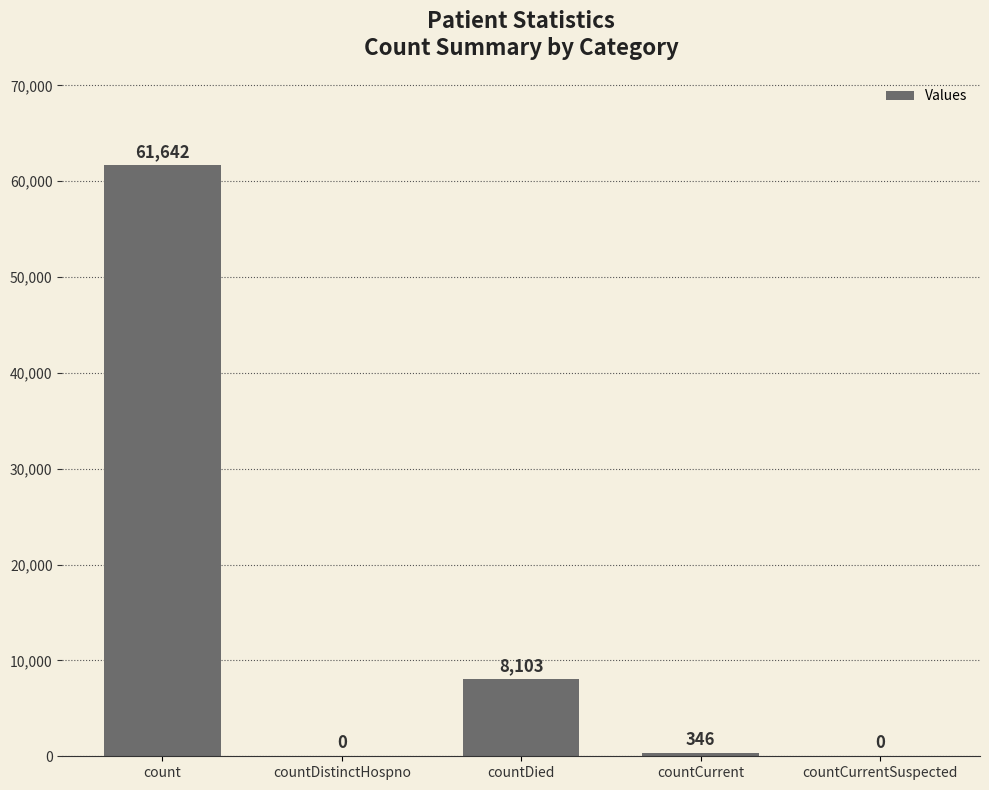

The value at countDistinctHospno is 0. True or false?

True